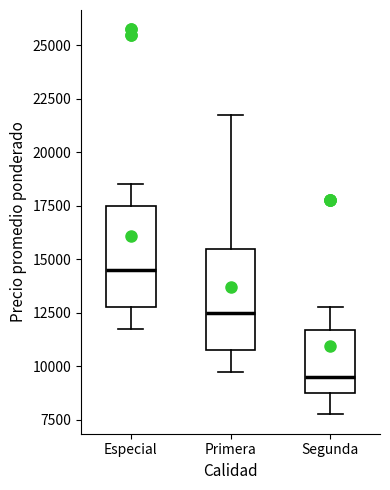

Where is the lower edge of the box for Especial on the y-axis? The values are not printed on the chart, so give them approximately, as read against the axis.

13000